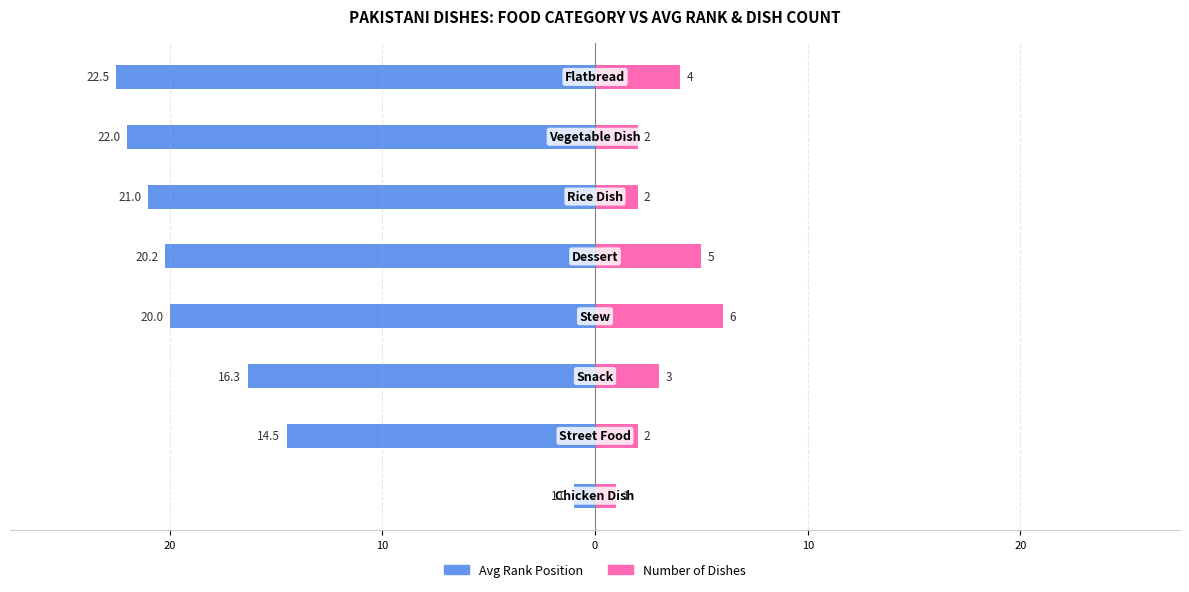

What is the difference between the maximum and minimum values in the Avg Rank Position series?

21.5